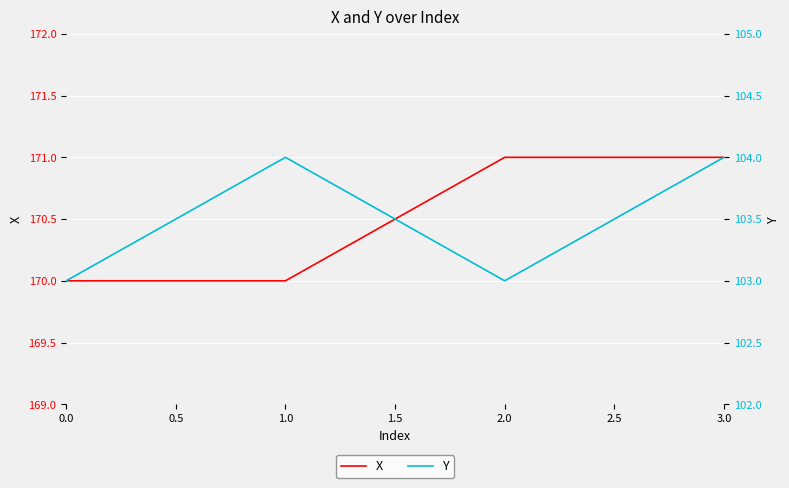

What is the average value of the Y series?

104